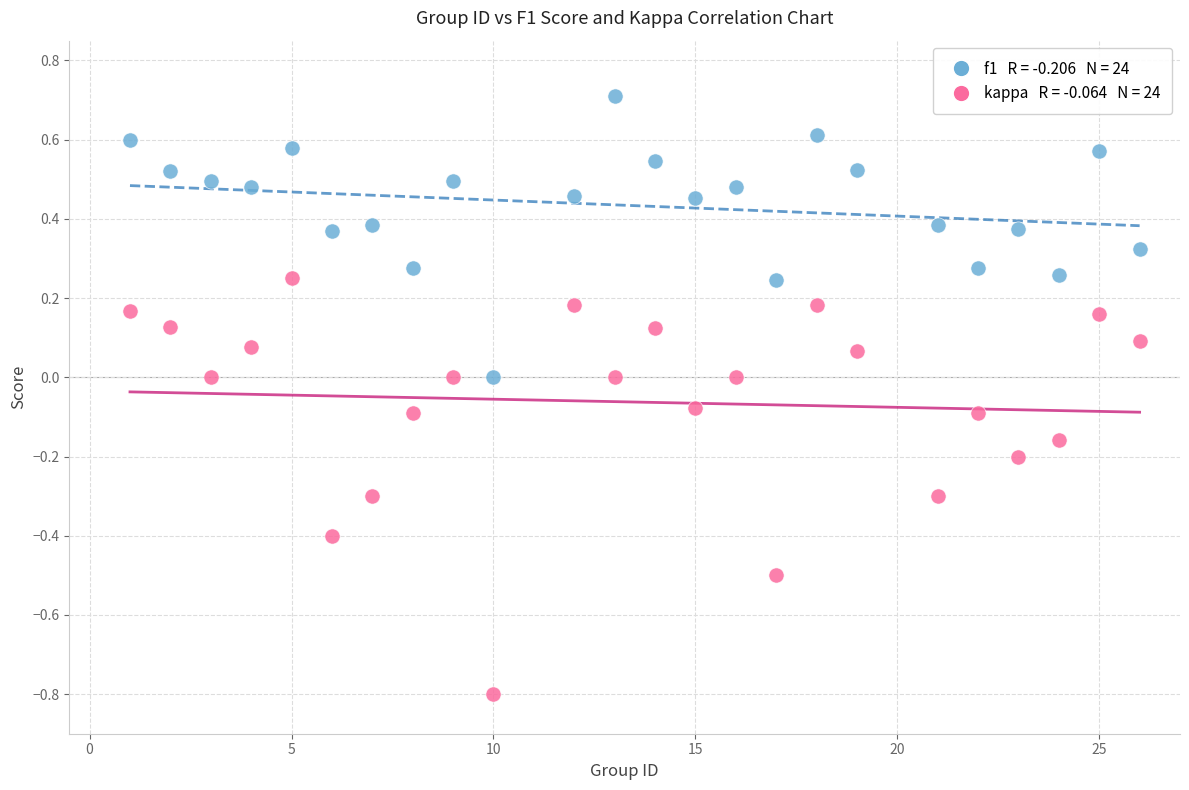

Across all data points, what is the range of X values (max minus min)?

25.0